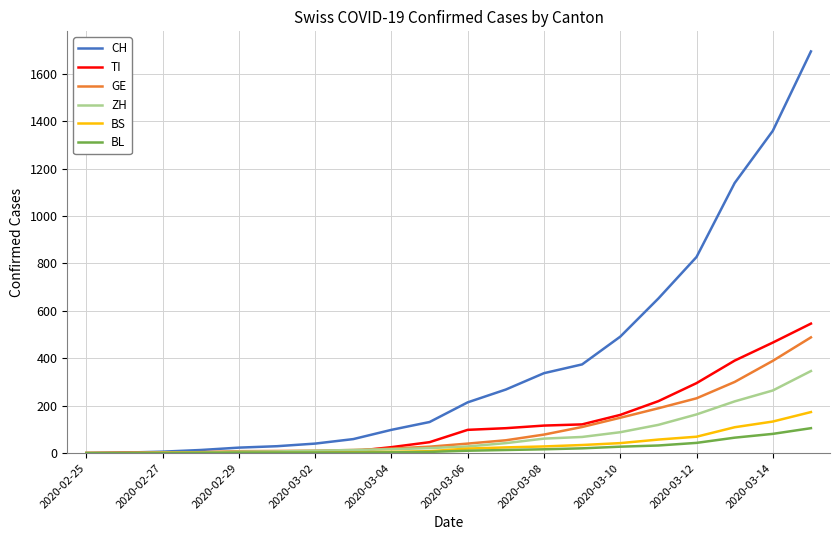

How many lines are shown in the chart?

6